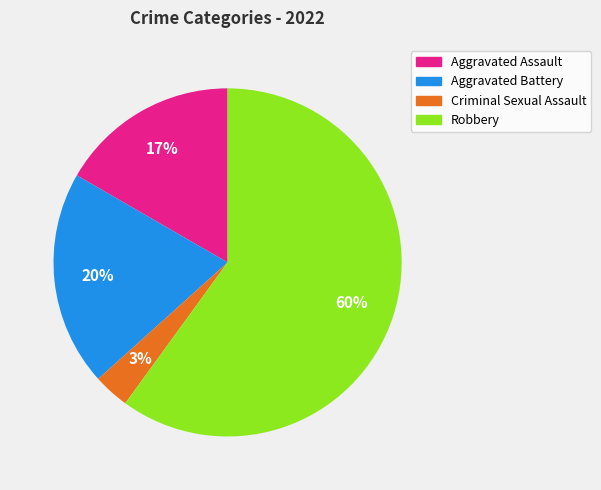

What is the largest slice in the pie chart?

Robbery